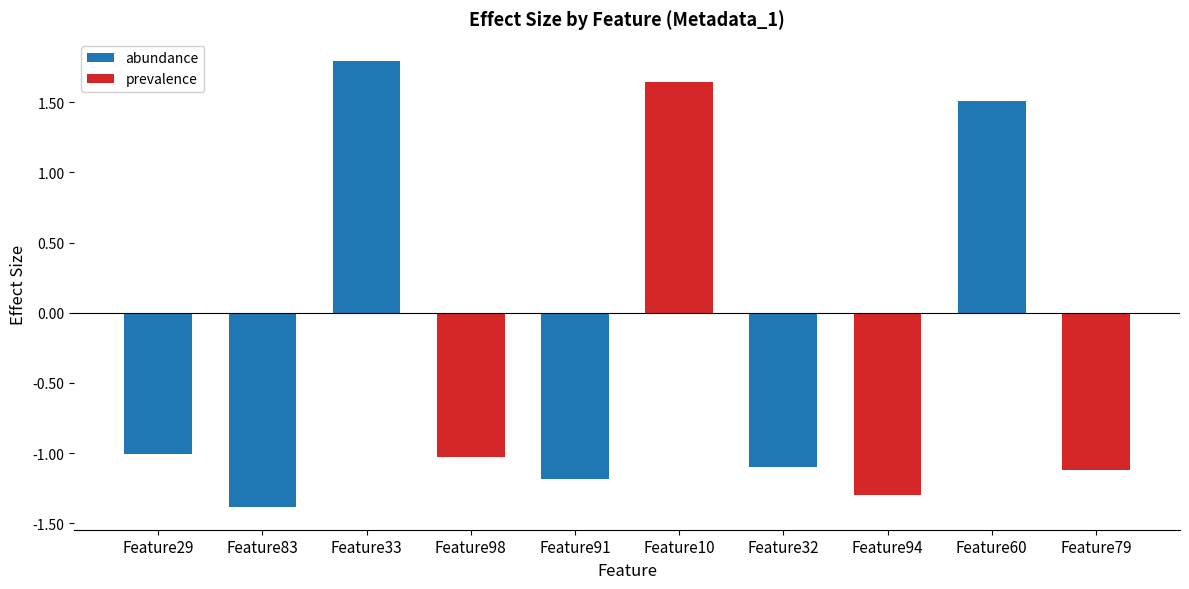

List the series in order of their overall mean, lowest first.

prevalence, abundance